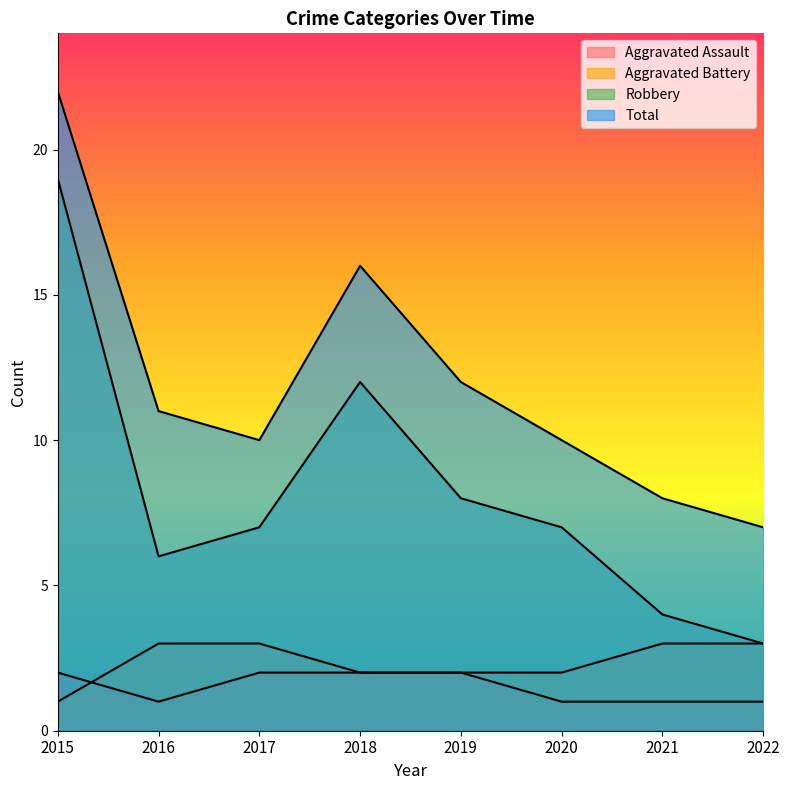

How many values in the Aggravated Assault series are below 2?

4